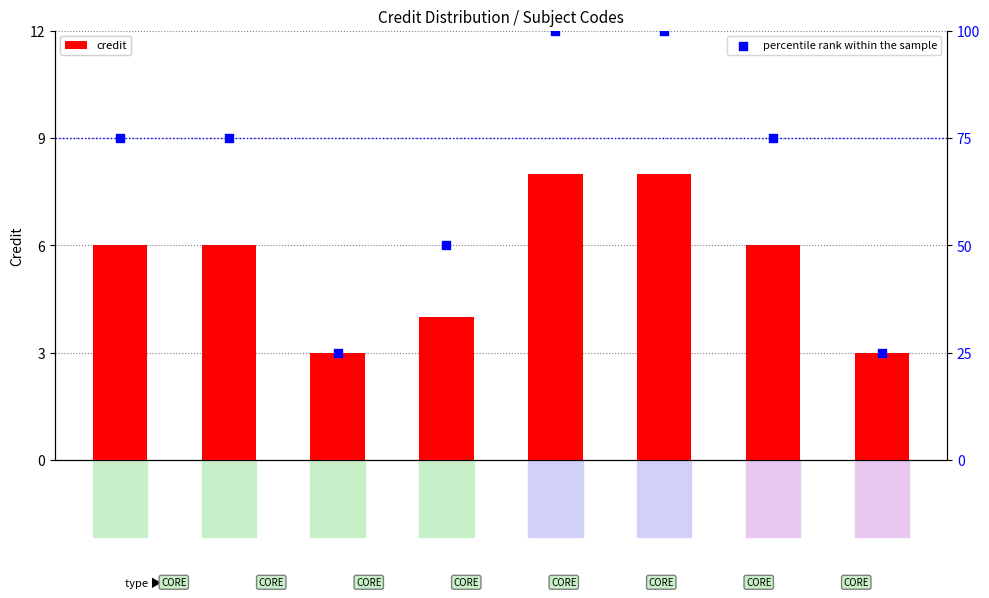

At which category is the sum across all series the highest?

MA102